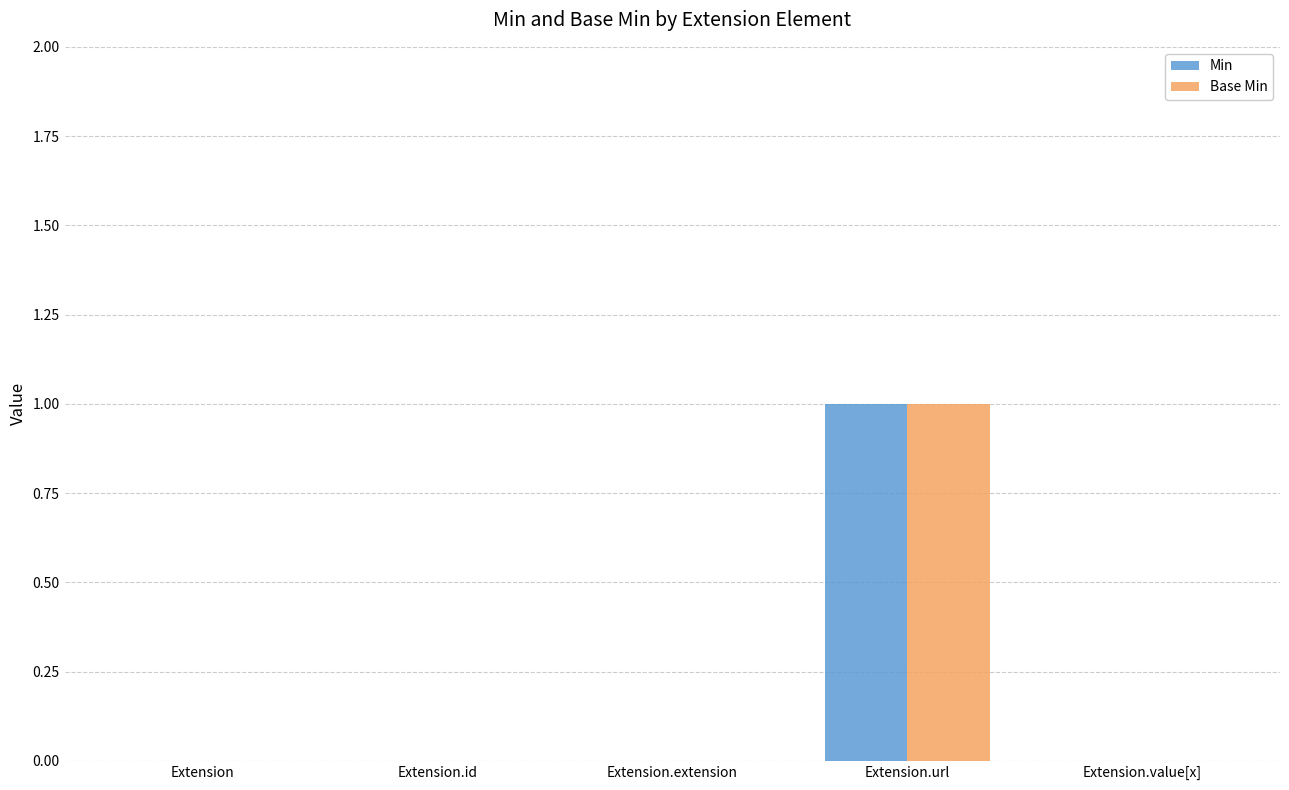

How many Min values are between 0 and 1?

5